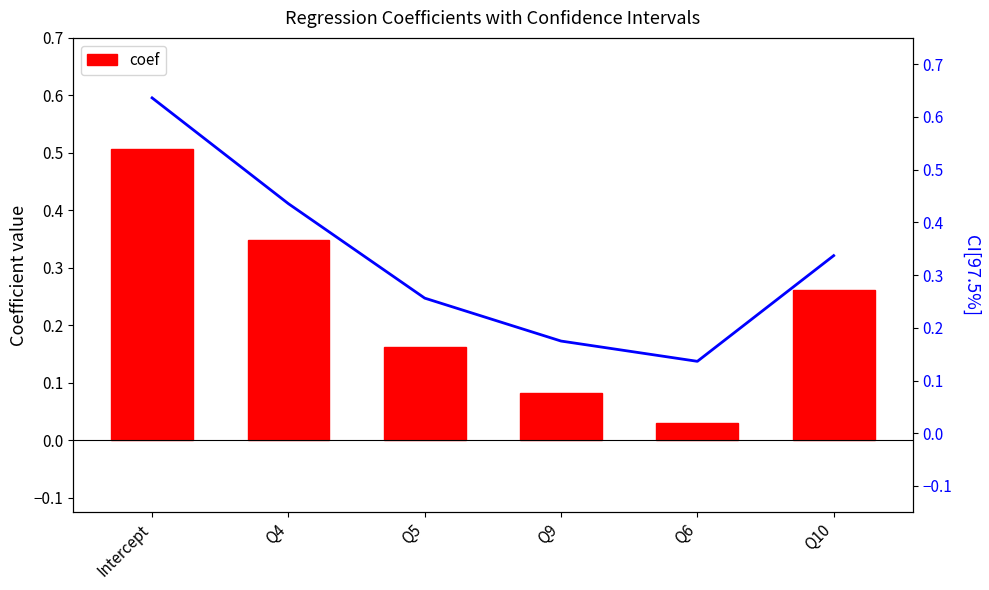

What is the maximum value for CI[97.5%]?

0.6